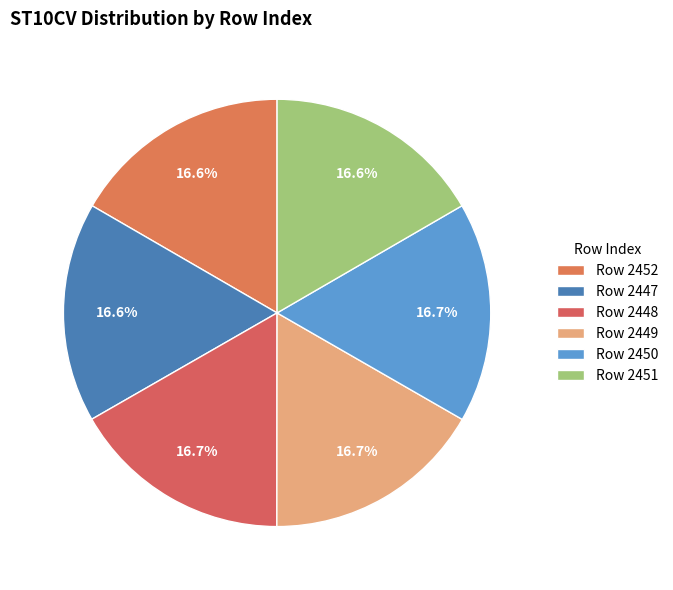

Which category has the smallest portion of the pie?

2451